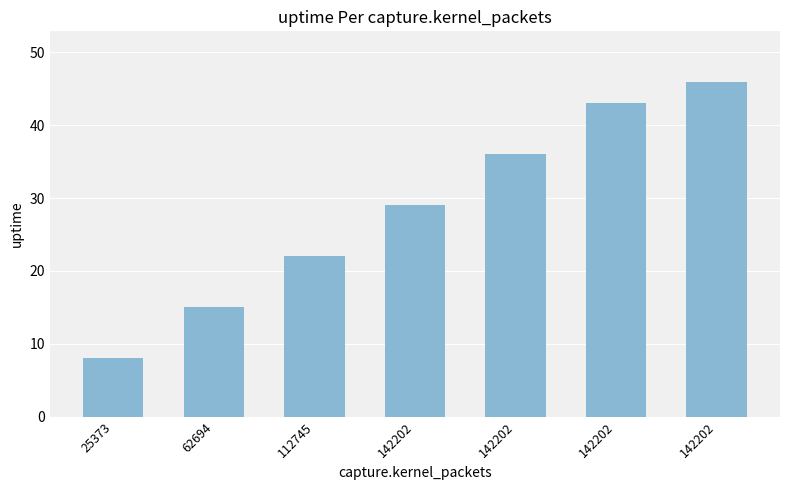

Rank the categories by value from lowest to highest.

25373, 62694, 112745, 142202, 142202, 142202, 142202